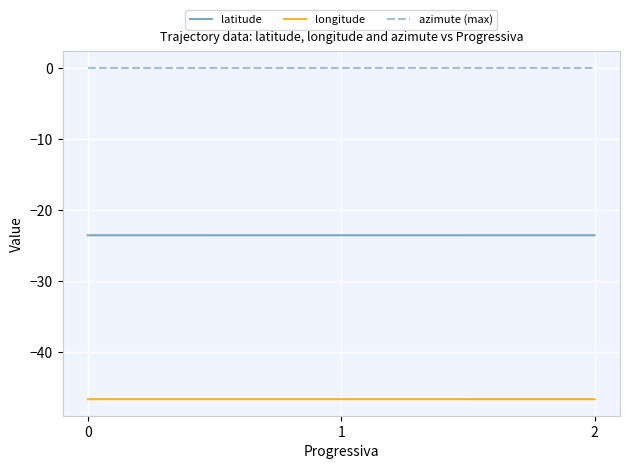

What is the difference between the highest and lowest values at 1?

46.6